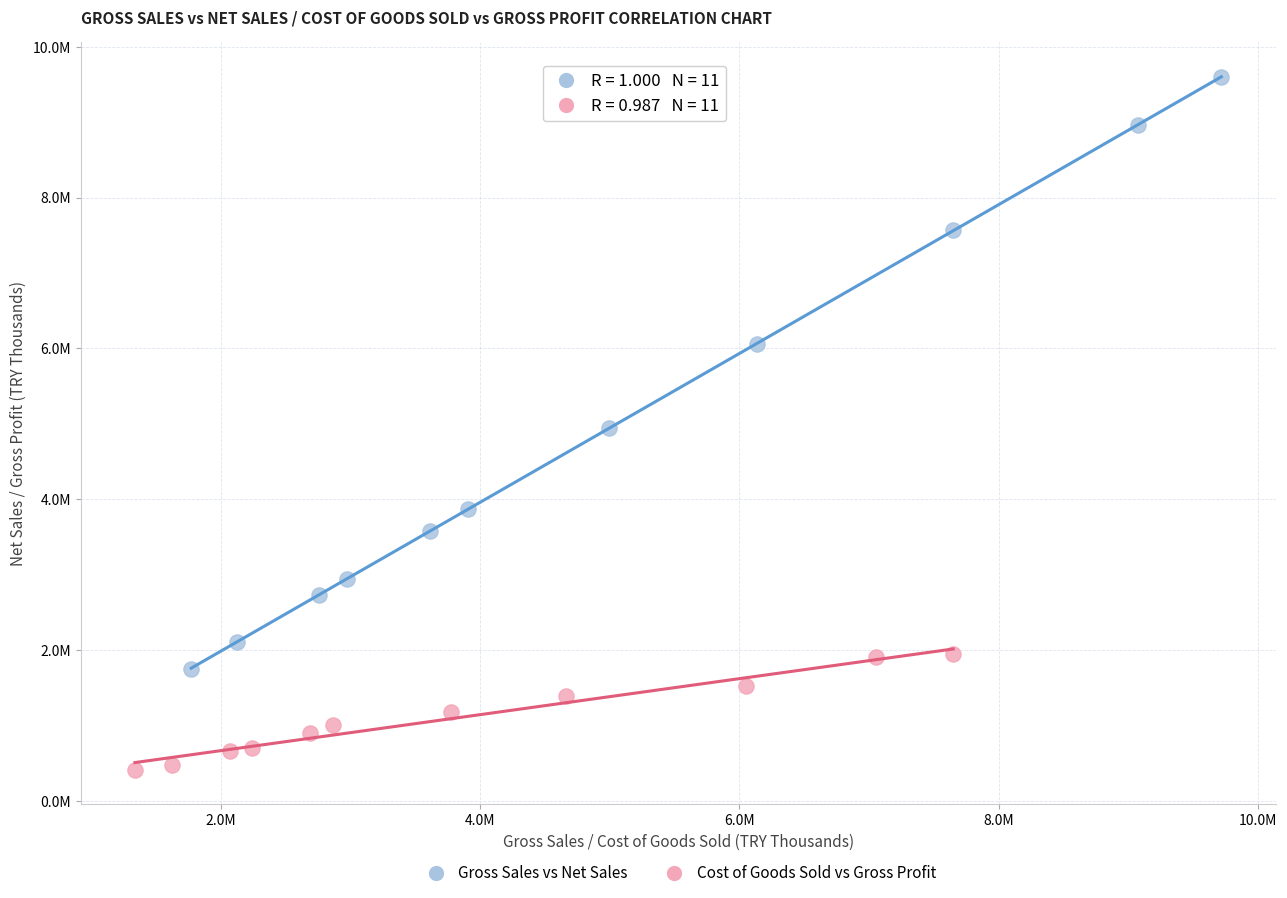

What are all the series names shown in the legend?

Gross Sales vs Net Sales, Cost of Goods Sold vs Gross Profit